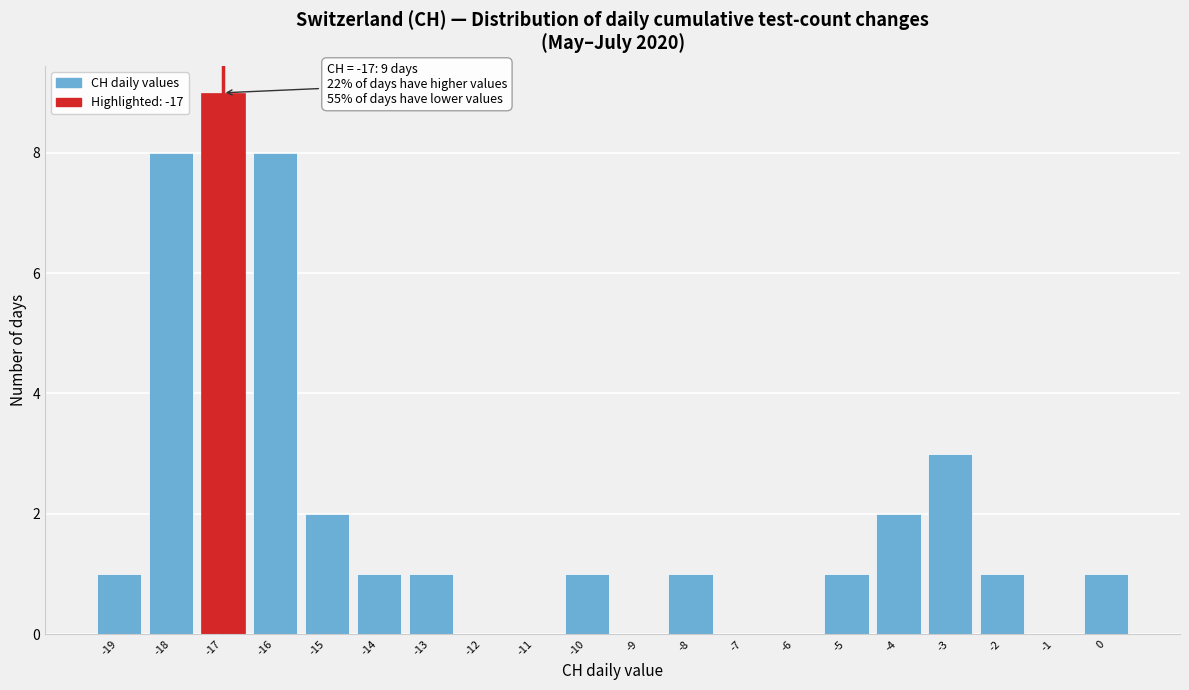

Reading left to right, list all the values displayed in this chart.

-19=1	-18=8	-17=9	-16=8	-15=2	-14=1	-13=1	-12=0	-11=0	-10=1	-9=0	-8=1	-7=0	-6=0	-5=1	-4=2	-3=3	-2=1	-1=0	0=1